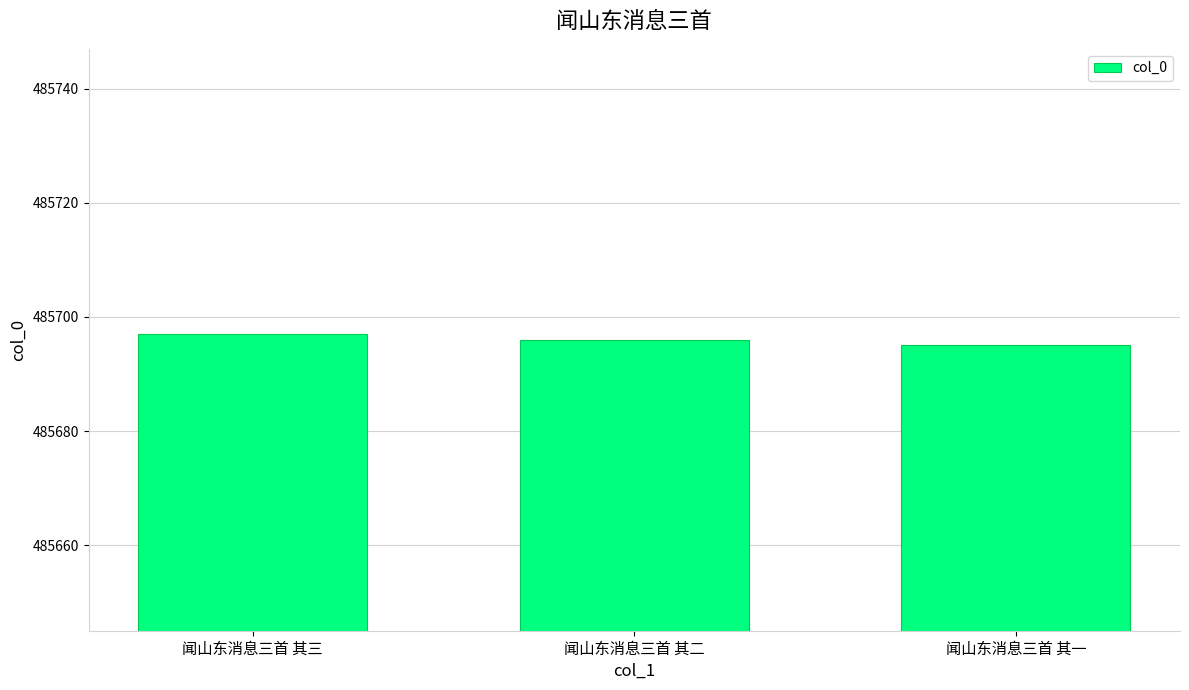

Which has a higher value, 闻山东消息三首 其一 or 闻山东消息三首 其三?

闻山东消息三首 其三